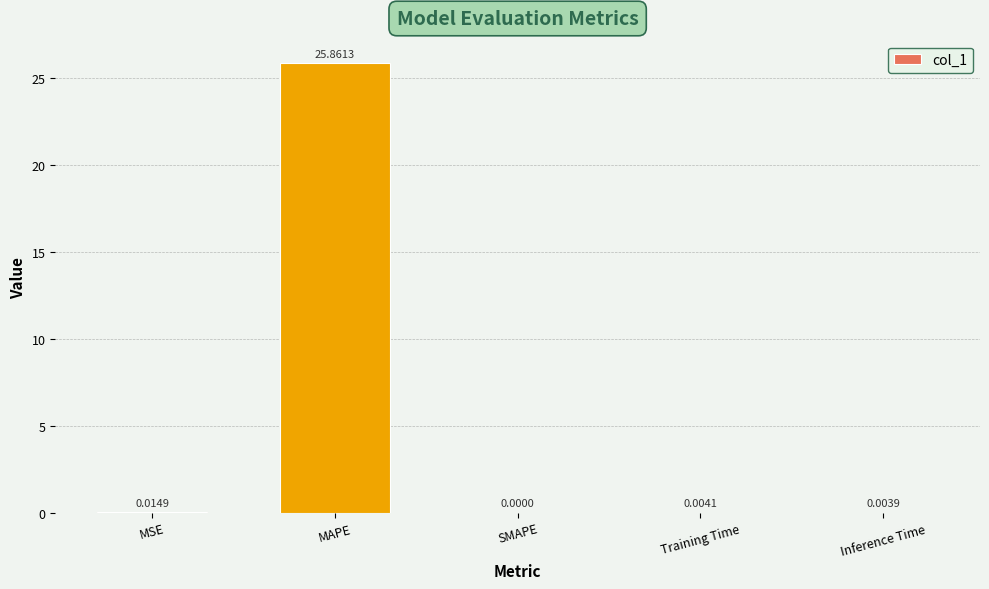

Are the bars horizontal?

No